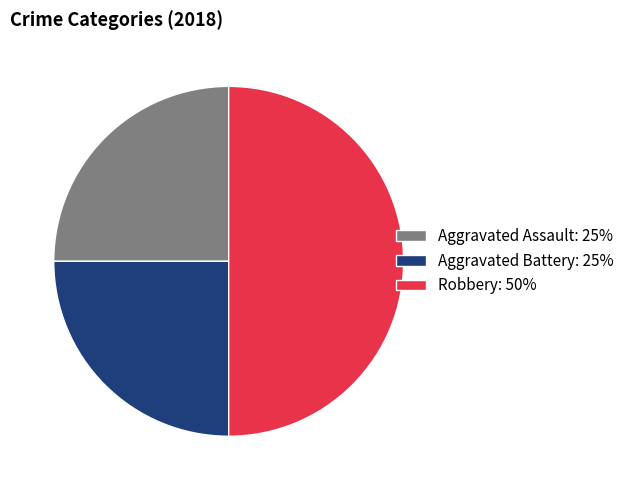

Does Aggravated Battery represent more than half of the total?

No